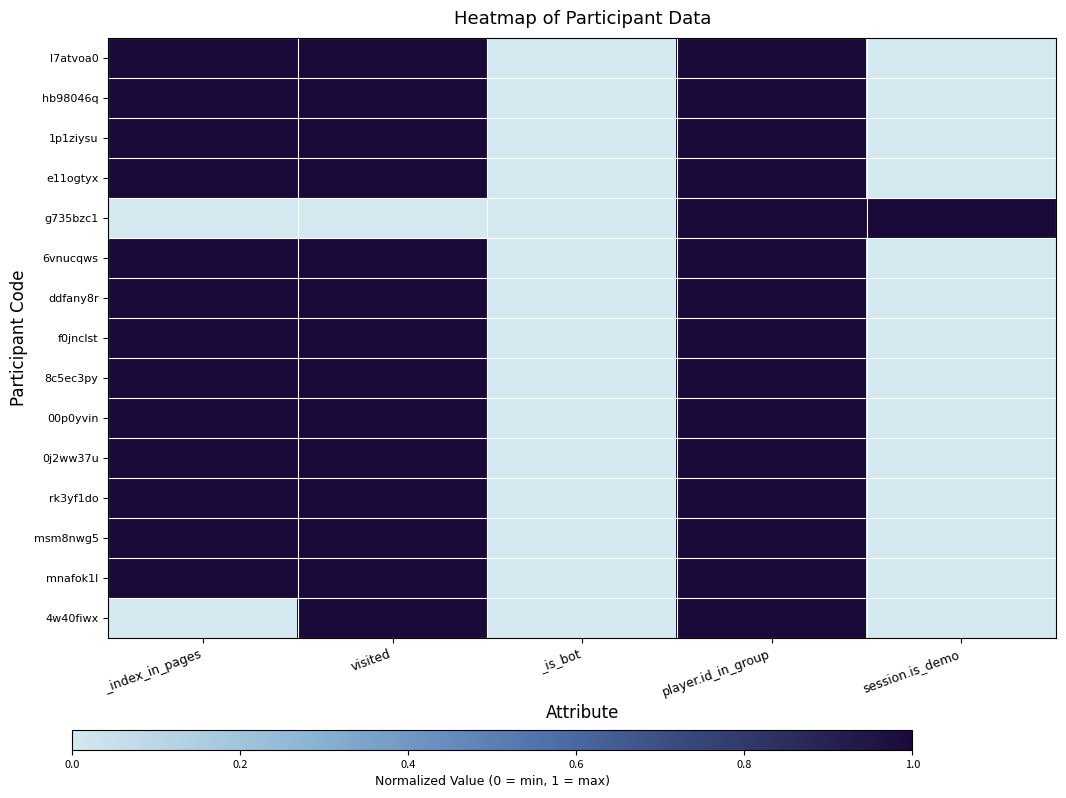

At which category is the sum across all series the highest?

player.id_in_group